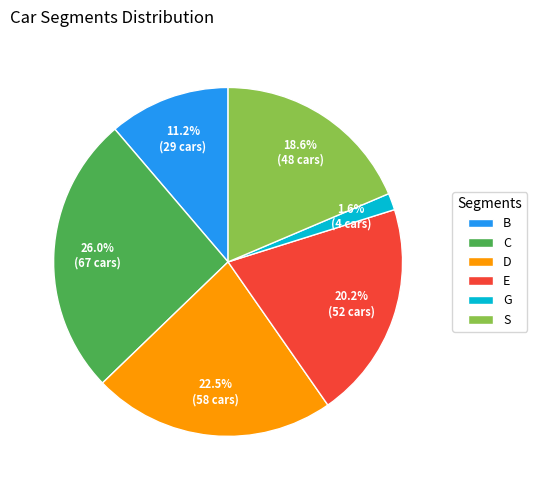

Which category has the biggest portion of the pie?

C